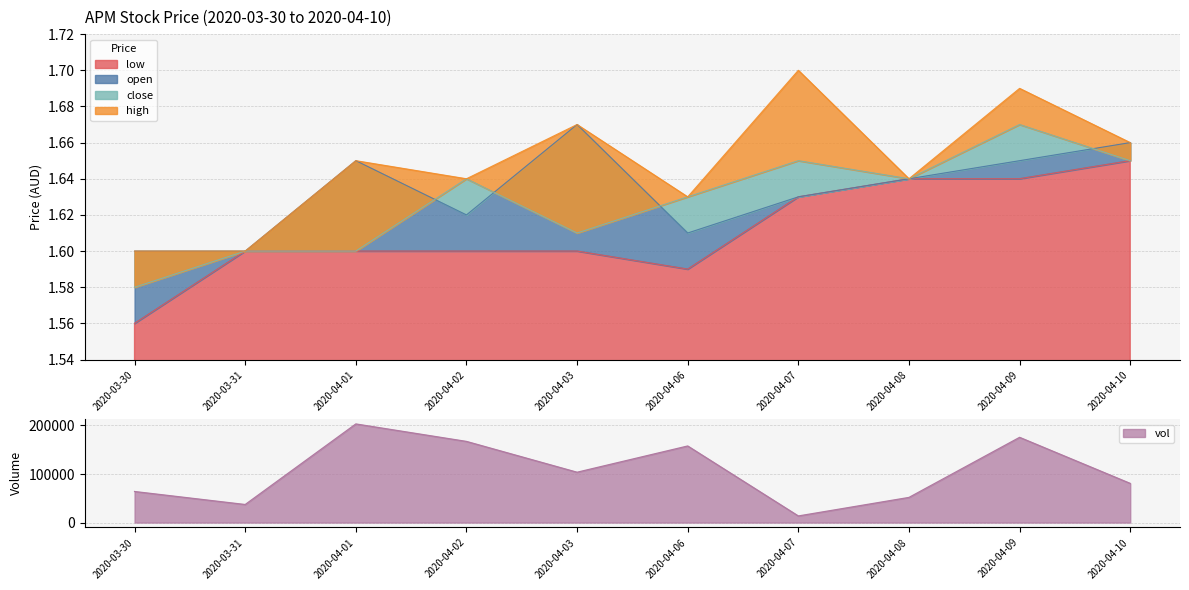

What is the label of the 3rd point from the left?

2020-04-01